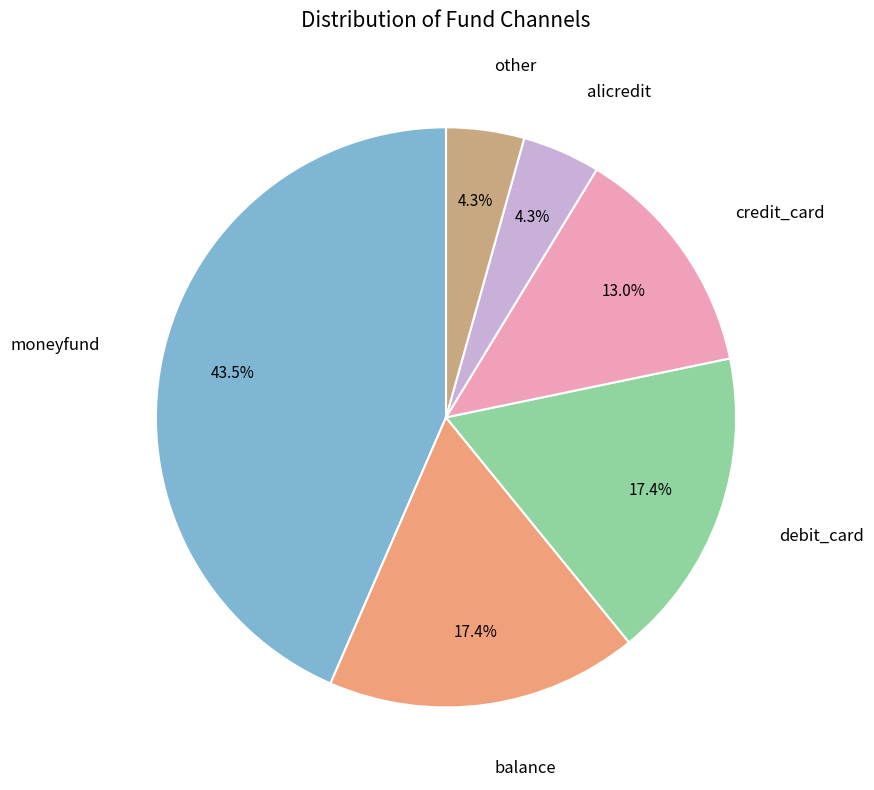

Is there any slice that represents more than half of the pie?

No